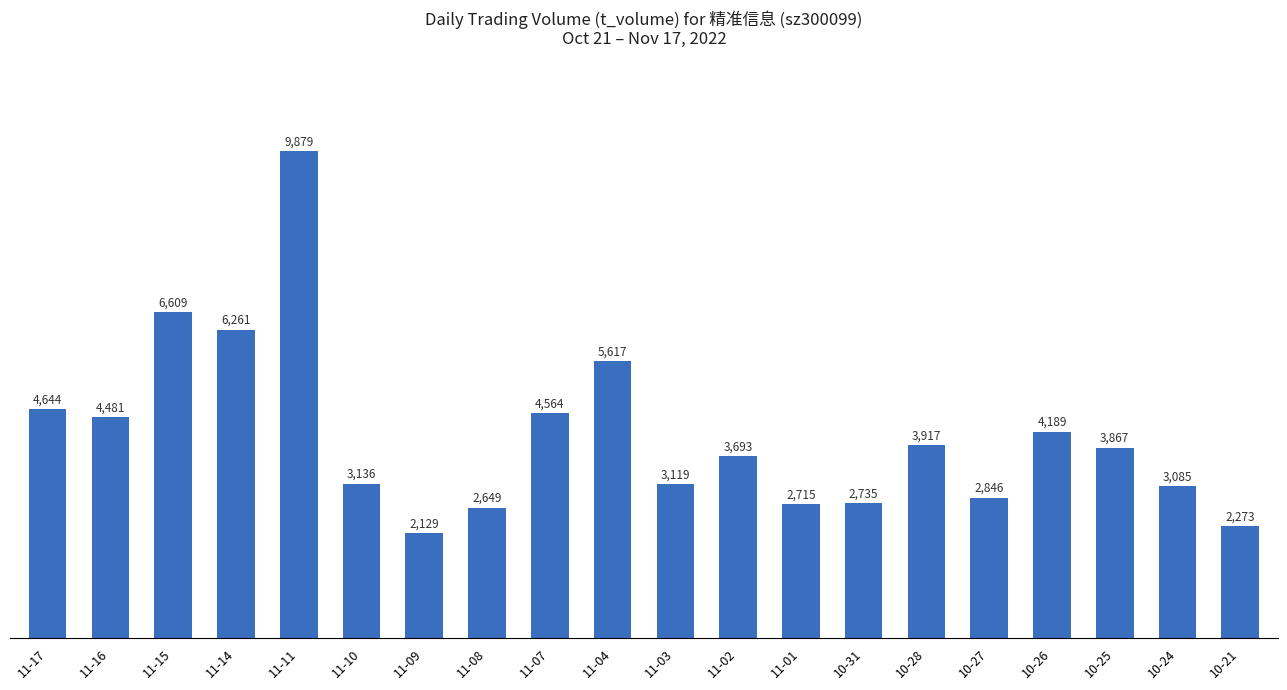

What is the label of the 12th bar from the left?

11-02